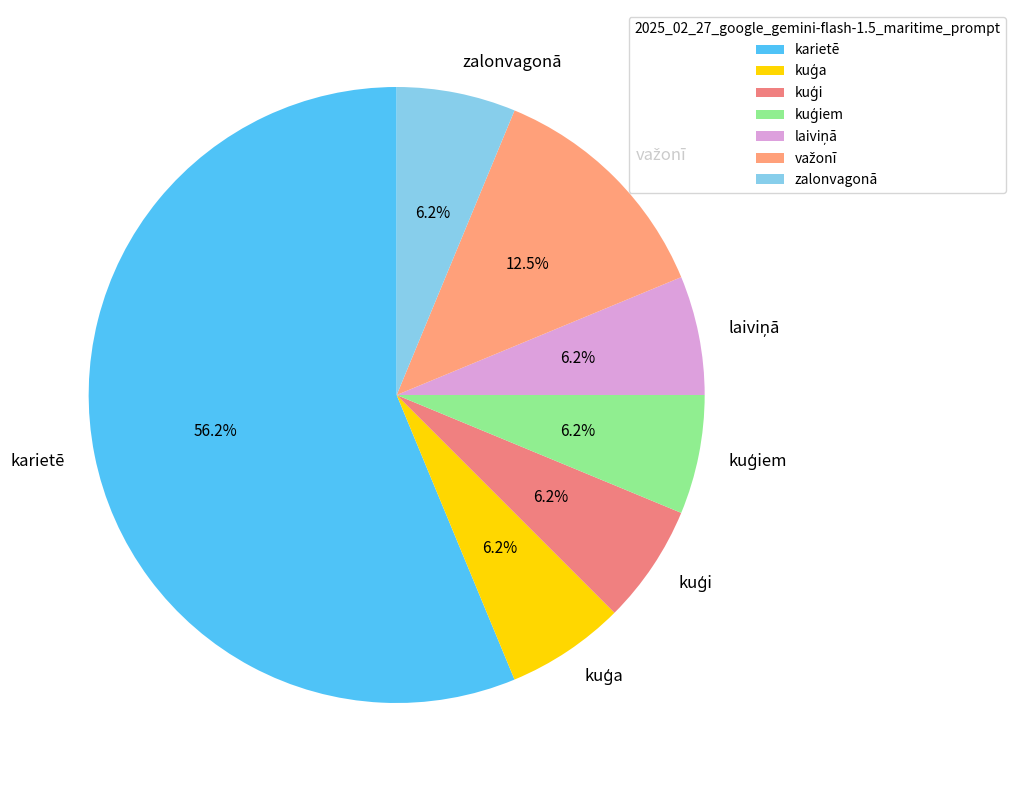

Do zalonvagonā and karietē together represent more than half of the pie?

Yes